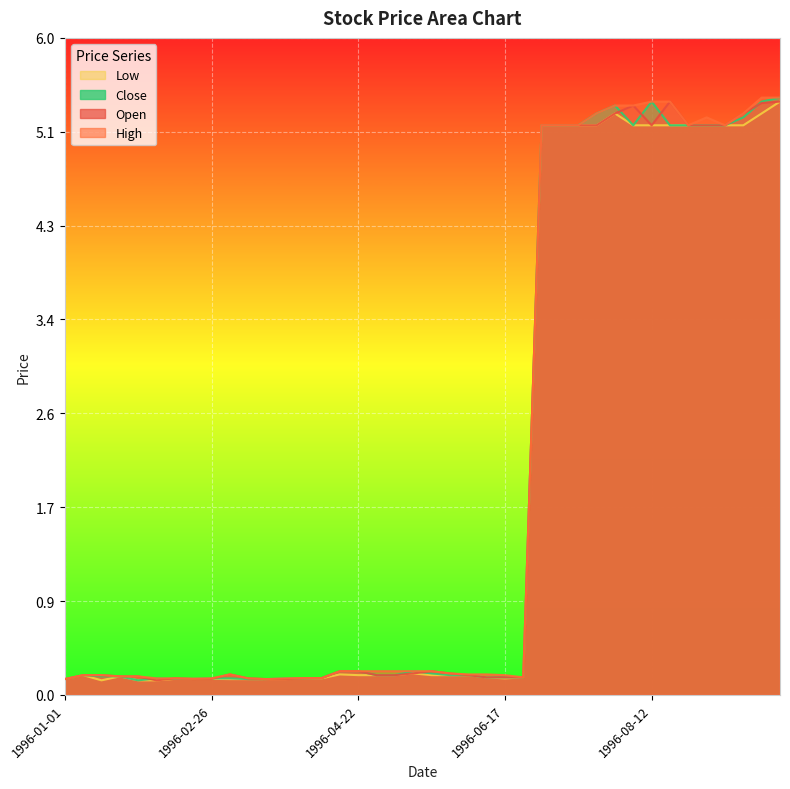

True or false: Close and Low cross at least once.

False